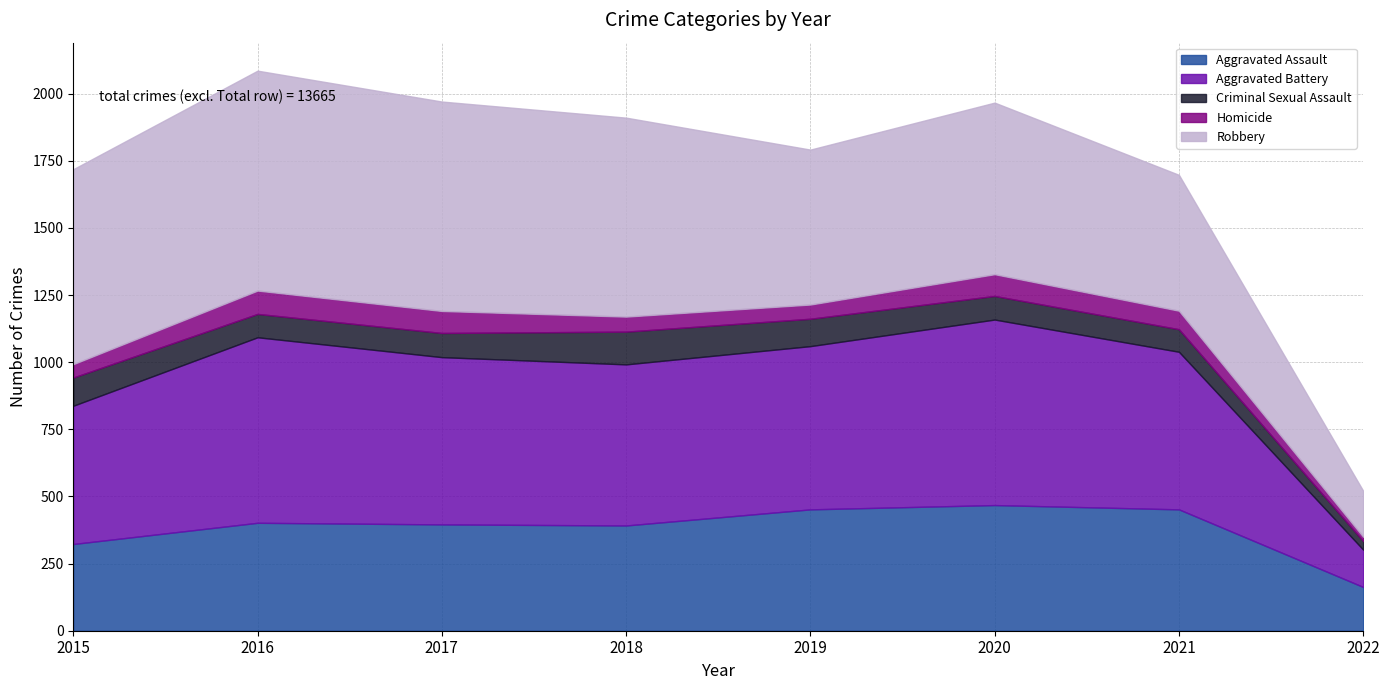

At how many categories does at least one series exceed 122?

8